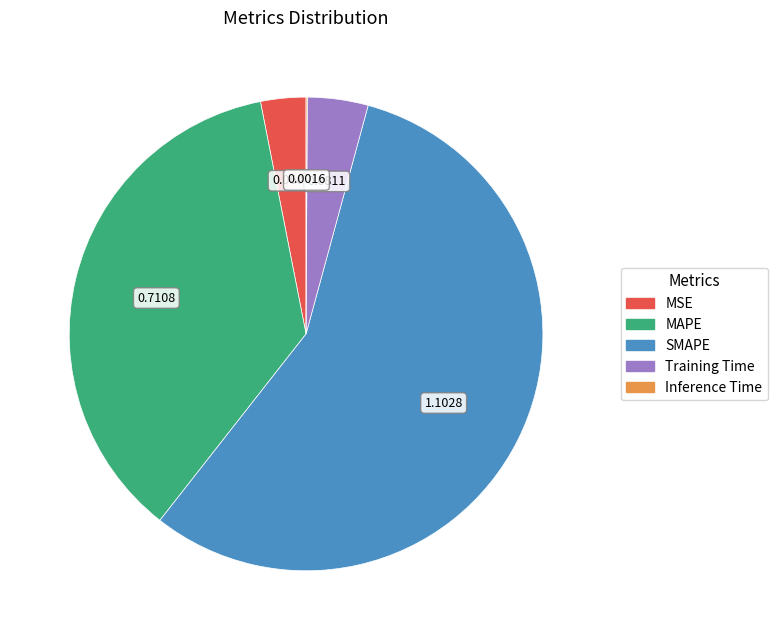

Between Training Time and MSE, which is larger?

Training Time